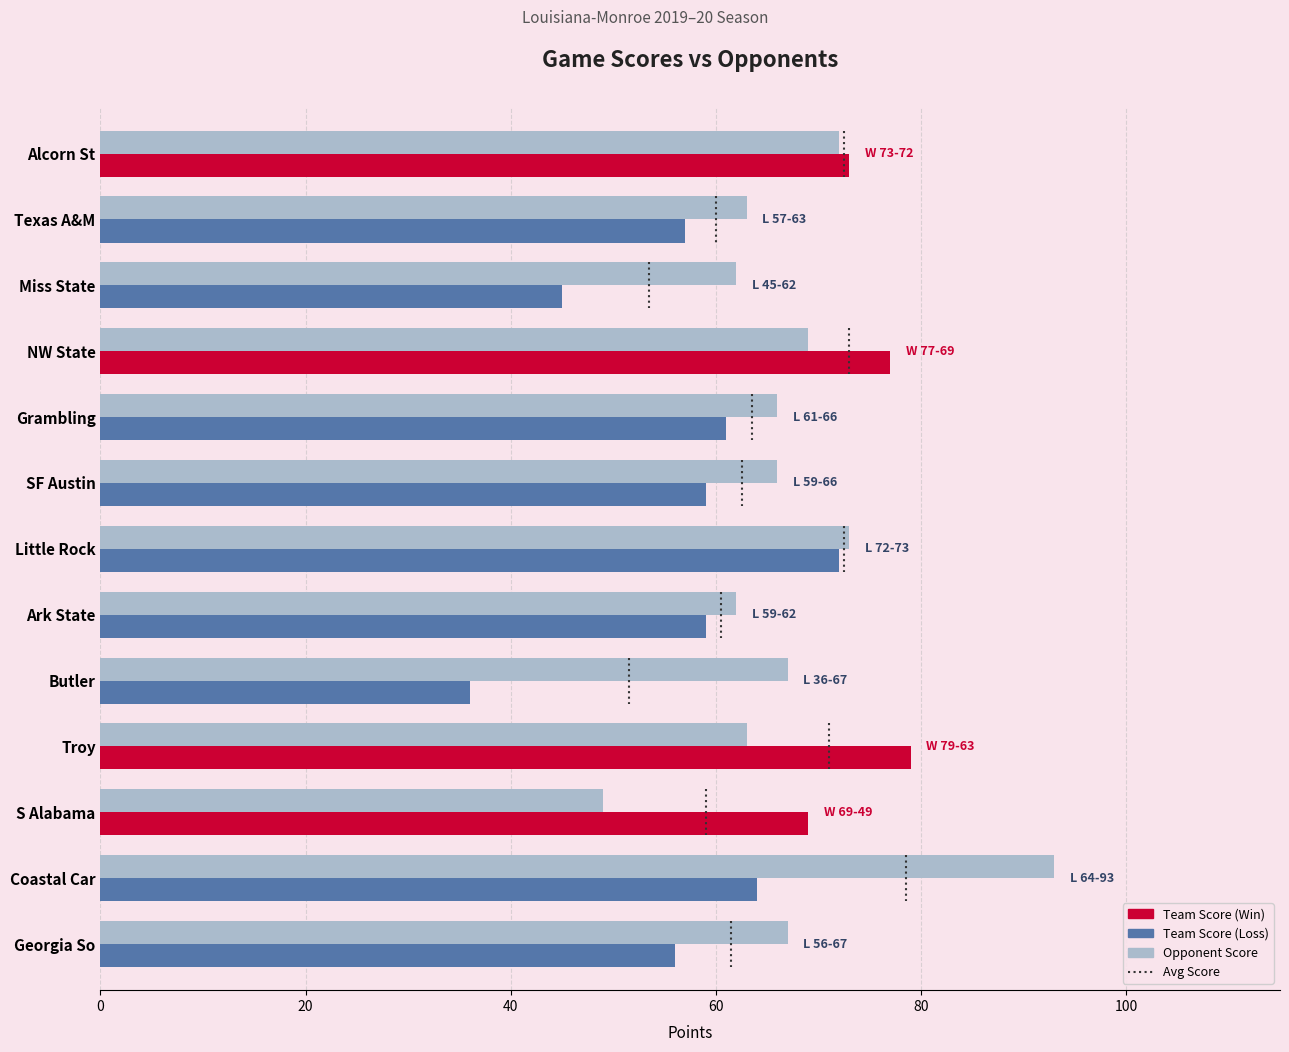

At which category does the chart reach its minimum across all series?

Butler